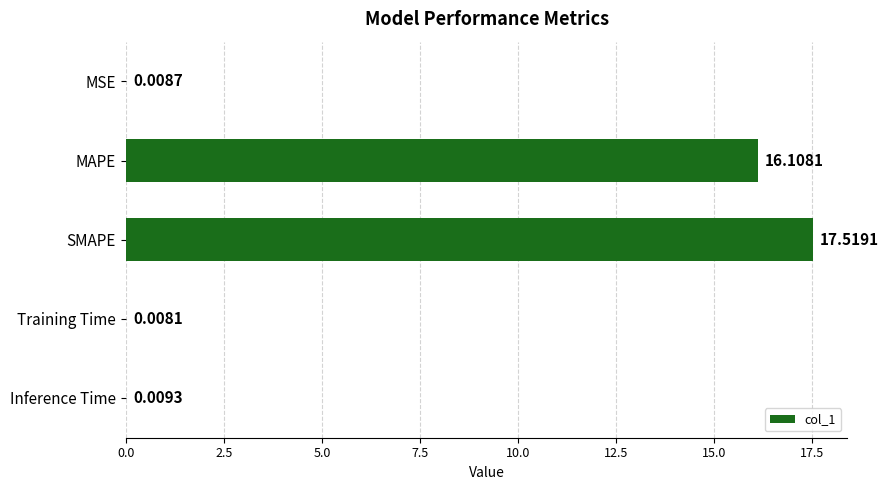

What is the sum of all values?

33.7